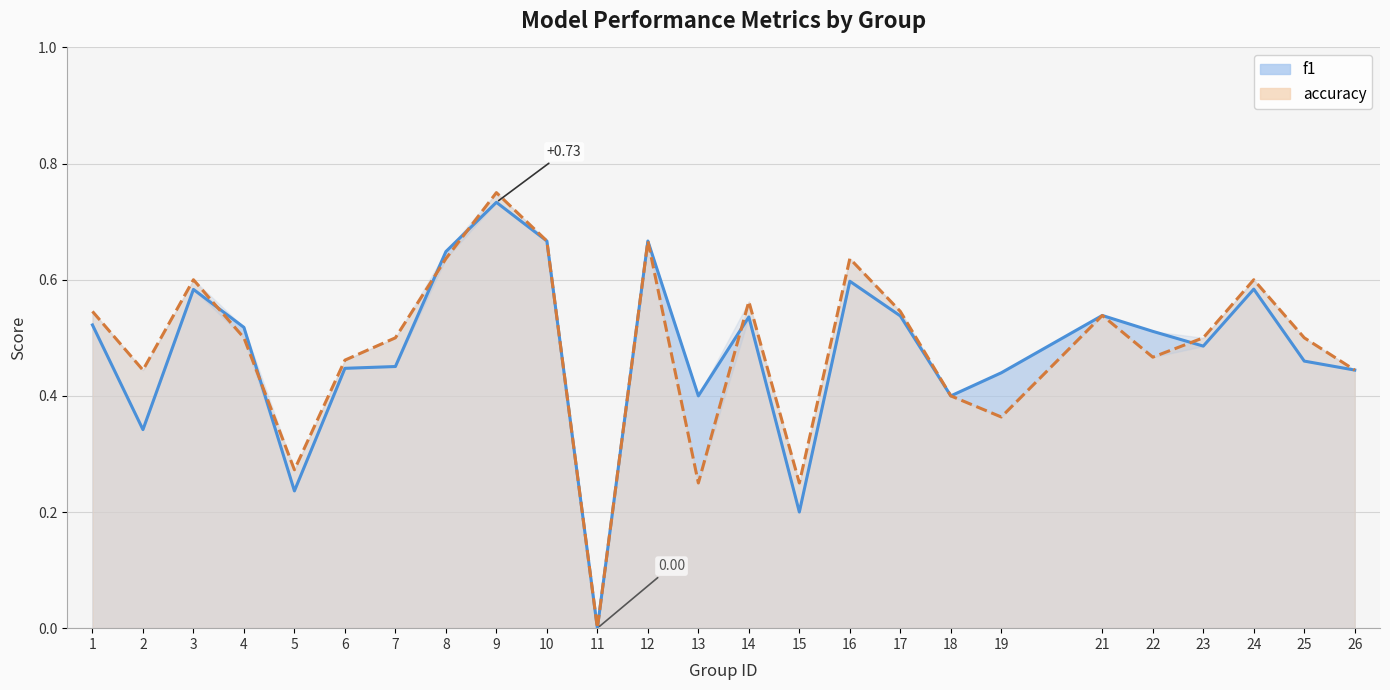

Which series changed the most between 17 and 26?

accuracy